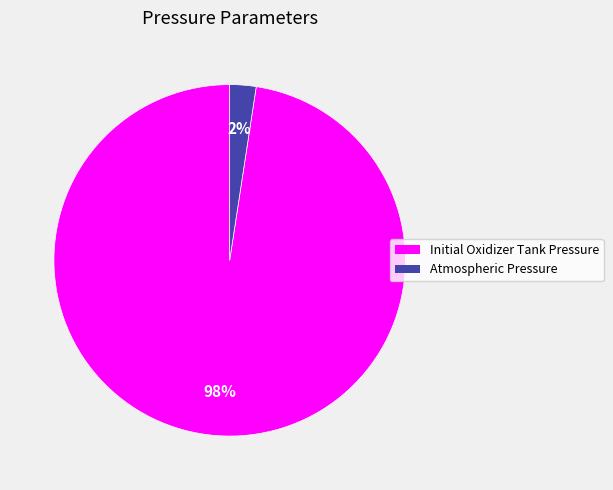

To the nearest percent, what portion does Initial Oxidizer Tank Pressure represent?

98%